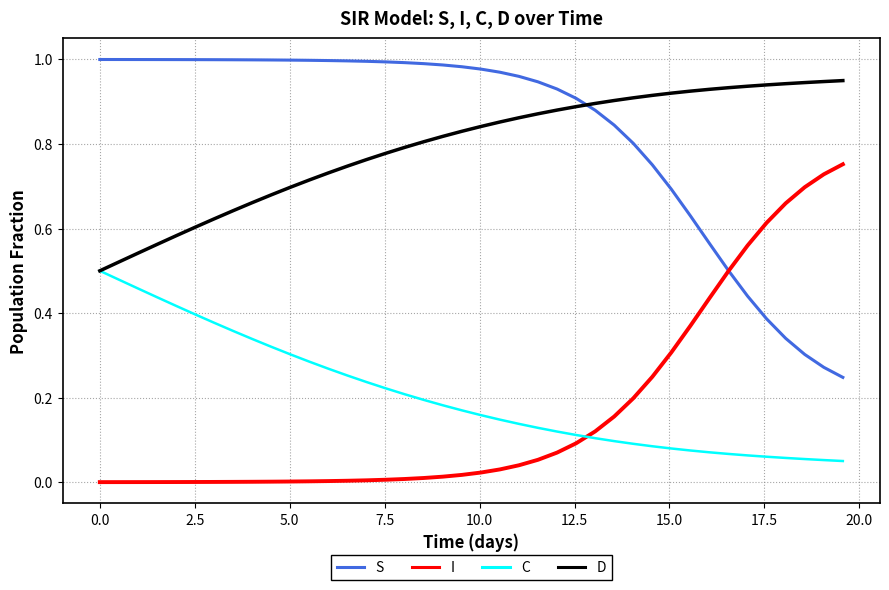

True or false: D and S cross at least once.

True